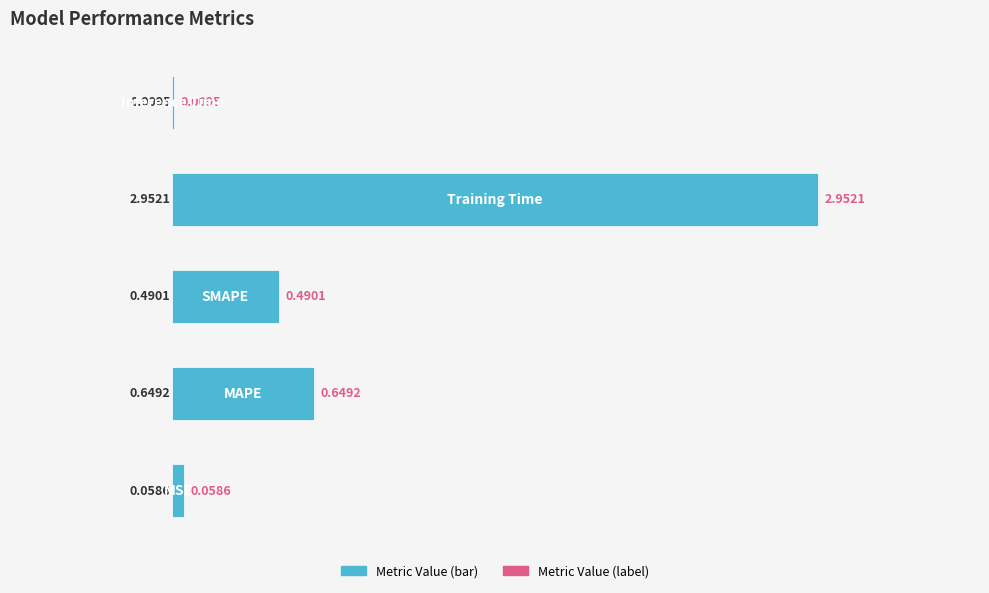

Rank the categories by value from lowest to highest.

4, 0, 2, 1, 3